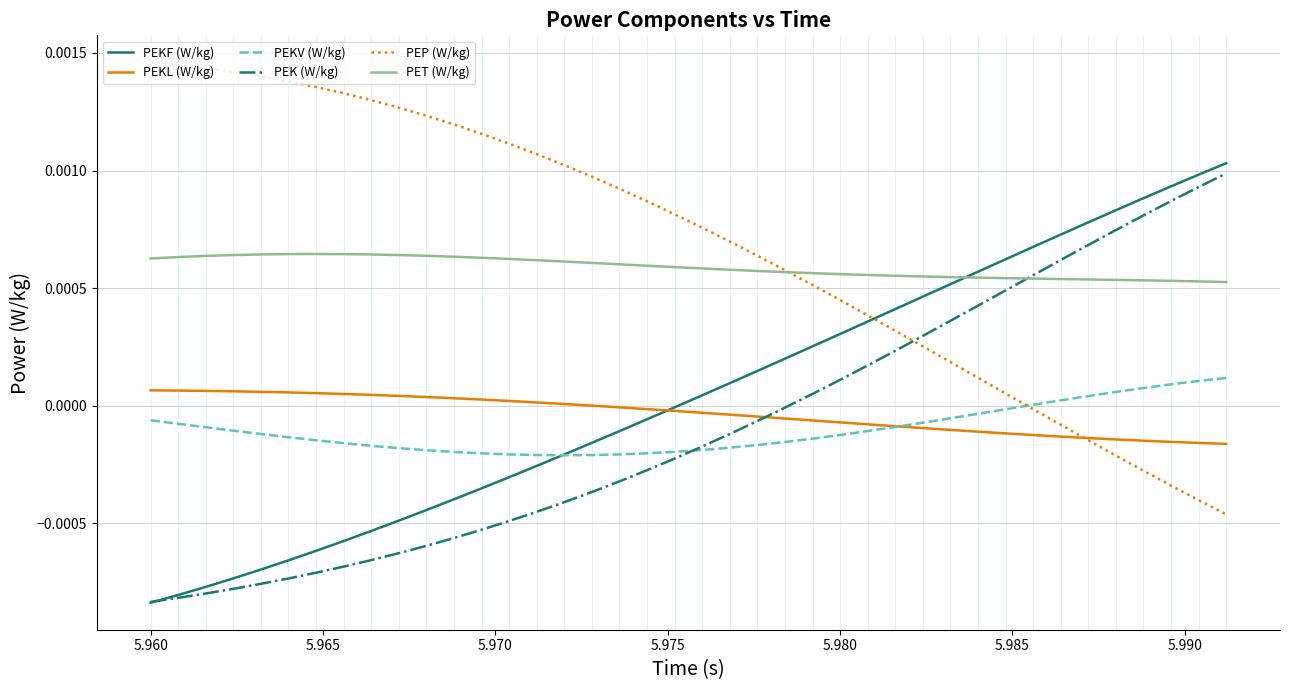

Which series has the largest total across all categories?

PEP (W/kg)